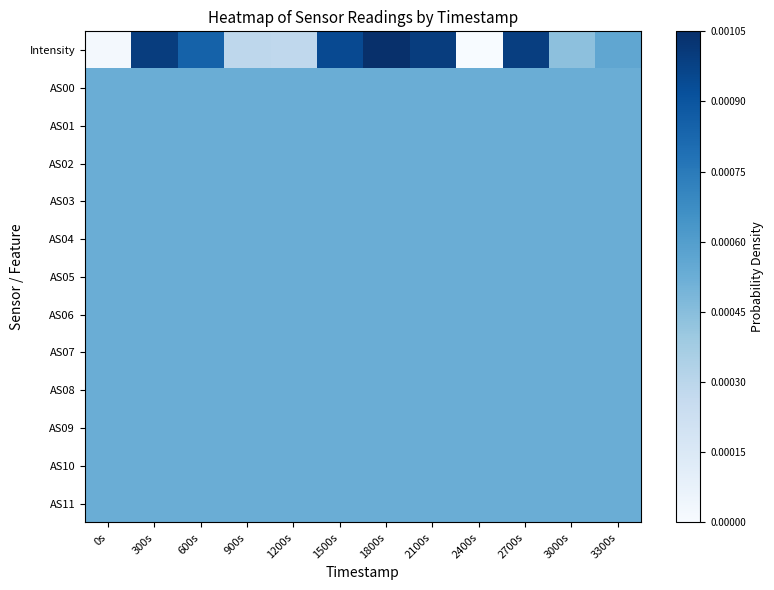

Reading right to left, what are all the values shown in this chart?

Intensity: 3300s=0.5	3000s=0.4	2700s=0.9	2400s=0.0	2100s=0.9	1800s=1.0	1500s=0.9	1200s=0.3	900s=0.3	600s=0.8	300s=0.9	0s=0.0
AS00: 3300s=0.5	3000s=0.5	2700s=0.5	2400s=0.5	2100s=0.5	1800s=0.5	1500s=0.5	1200s=0.5	900s=0.5	600s=0.5	300s=0.5	0s=0.5
AS01: 3300s=0.5	3000s=0.5	2700s=0.5	2400s=0.5	2100s=0.5	1800s=0.5	1500s=0.5	1200s=0.5	900s=0.5	600s=0.5	300s=0.5	0s=0.5
AS02: 3300s=0.5	3000s=0.5	2700s=0.5	2400s=0.5	2100s=0.5	1800s=0.5	1500s=0.5	1200s=0.5	900s=0.5	600s=0.5	300s=0.5	0s=0.5
AS03: 3300s=0.5	3000s=0.5	2700s=0.5	2400s=0.5	2100s=0.5	1800s=0.5	1500s=0.5	1200s=0.5	900s=0.5	600s=0.5	300s=0.5	0s=0.5
AS04: 3300s=0.5	3000s=0.5	2700s=0.5	2400s=0.5	2100s=0.5	1800s=0.5	1500s=0.5	1200s=0.5	900s=0.5	600s=0.5	300s=0.5	0s=0.5
AS05: 3300s=0.5	3000s=0.5	2700s=0.5	2400s=0.5	2100s=0.5	1800s=0.5	1500s=0.5	1200s=0.5	900s=0.5	600s=0.5	300s=0.5	0s=0.5
AS06: 3300s=0.5	3000s=0.5	2700s=0.5	2400s=0.5	2100s=0.5	1800s=0.5	1500s=0.5	1200s=0.5	900s=0.5	600s=0.5	300s=0.5	0s=0.5
AS07: 3300s=0.5	3000s=0.5	2700s=0.5	2400s=0.5	2100s=0.5	1800s=0.5	1500s=0.5	1200s=0.5	900s=0.5	600s=0.5	300s=0.5	0s=0.5
AS08: 3300s=0.5	3000s=0.5	2700s=0.5	2400s=0.5	2100s=0.5	1800s=0.5	1500s=0.5	1200s=0.5	900s=0.5	600s=0.5	300s=0.5	0s=0.5
AS09: 3300s=0.5	3000s=0.5	2700s=0.5	2400s=0.5	2100s=0.5	1800s=0.5	1500s=0.5	1200s=0.5	900s=0.5	600s=0.5	300s=0.5	0s=0.5
AS10: 3300s=0.5	3000s=0.5	2700s=0.5	2400s=0.5	2100s=0.5	1800s=0.5	1500s=0.5	1200s=0.5	900s=0.5	600s=0.5	300s=0.5	0s=0.5
AS11: 3300s=0.5	3000s=0.5	2700s=0.5	2400s=0.5	2100s=0.5	1800s=0.5	1500s=0.5	1200s=0.5	900s=0.5	600s=0.5	300s=0.5	0s=0.5